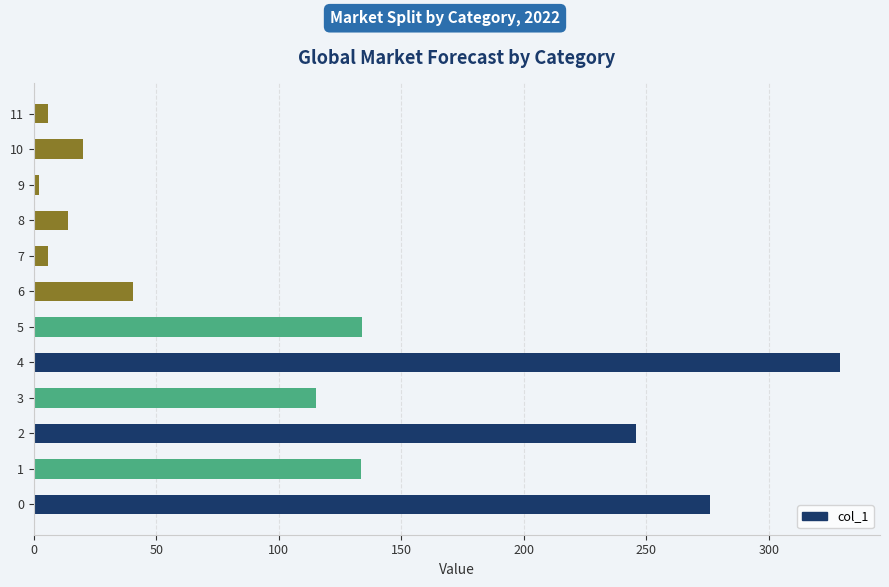

How many data points are above 115?

6